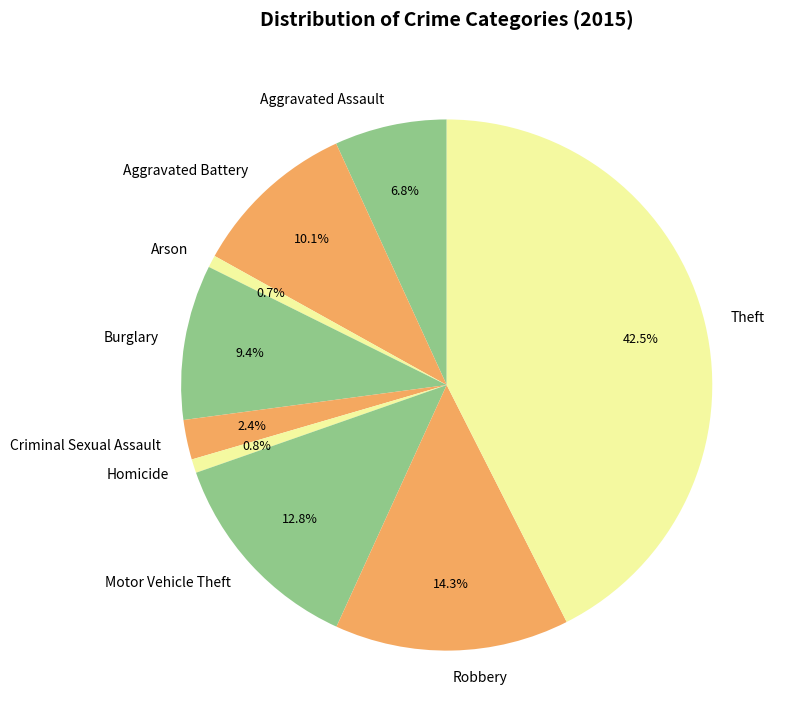

To the nearest percent, what is the average slice percentage?

11%